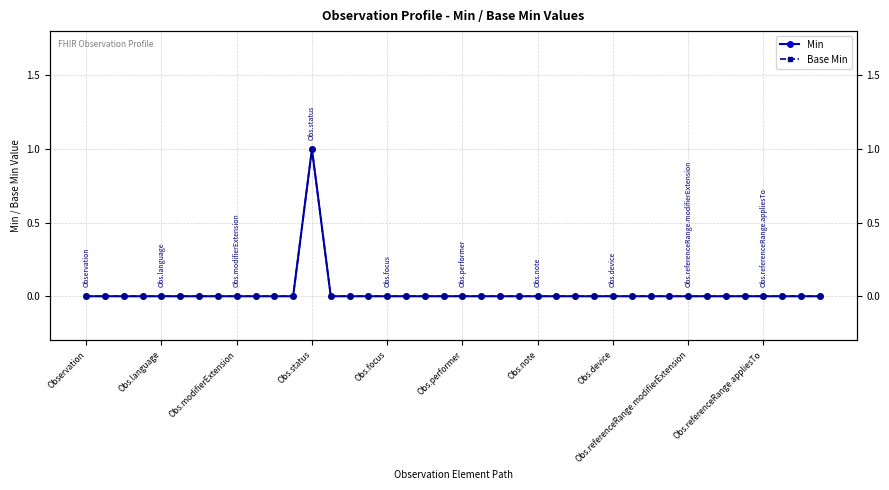

True or false: Base Min and Min intersect in this chart.

False